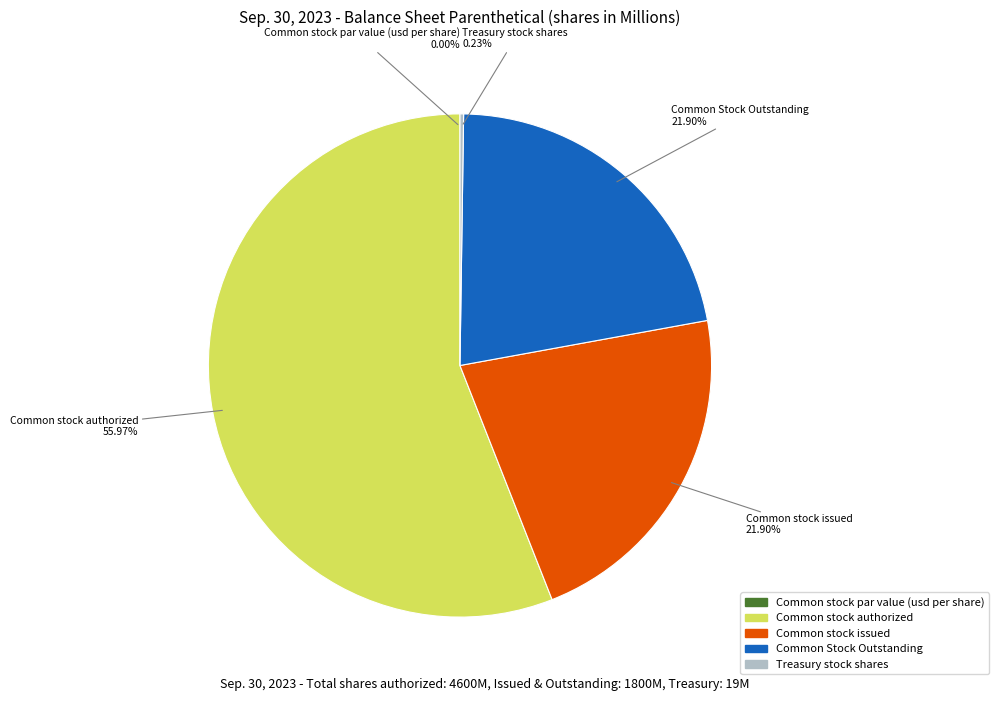

Does Common stock authorized account for over 50% of the chart?

Yes